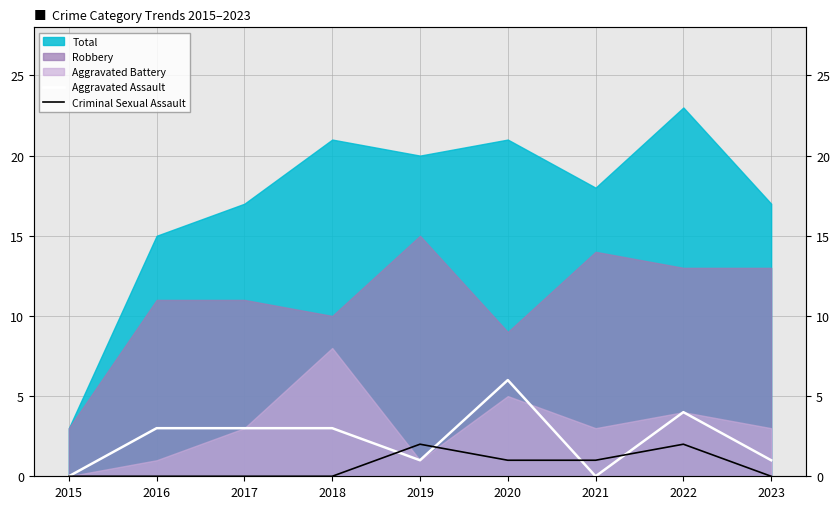

What is the highest value of the Criminal Sexual Assault series?

2